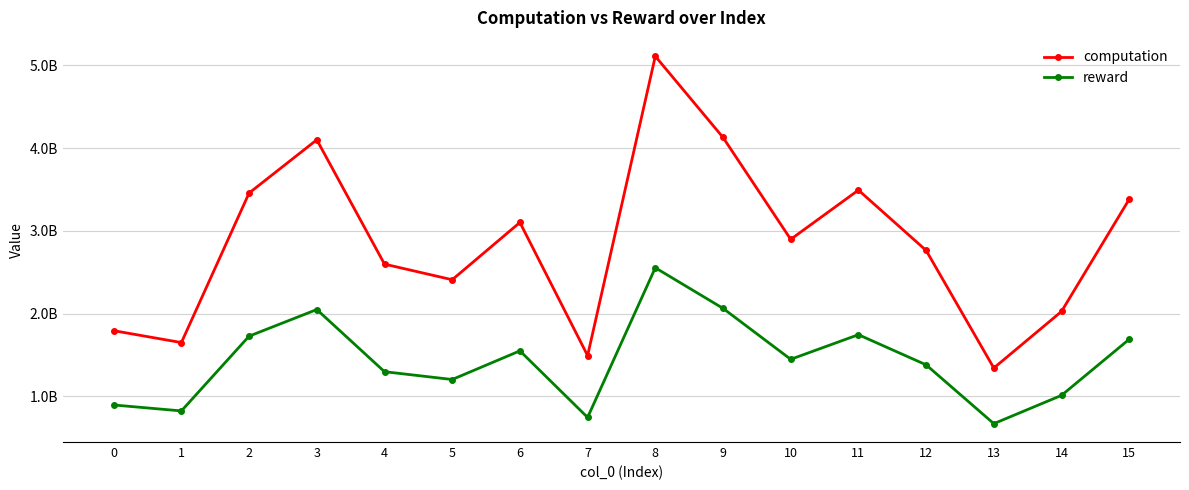

At which label is computation closest to 3226900978?

6